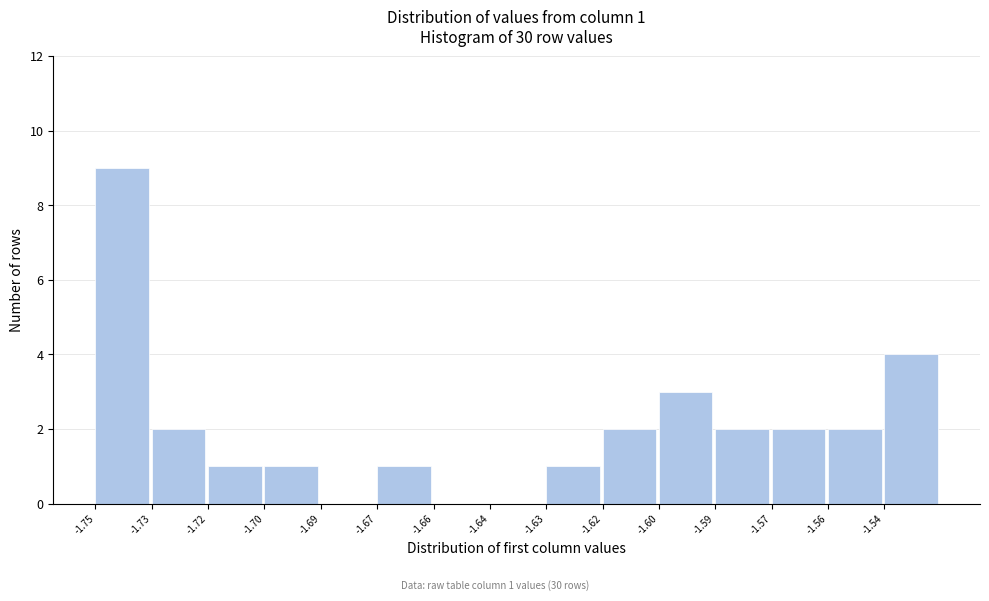

Reading left to right, extract all data points from this chart.

-1.75=9	-1.73=2	-1.72=1	-1.70=1	-1.69=0	-1.67=1	-1.66=0	-1.64=0	-1.63=1	-1.62=2	-1.60=3	-1.59=2	-1.57=2	-1.56=2	-1.54=4